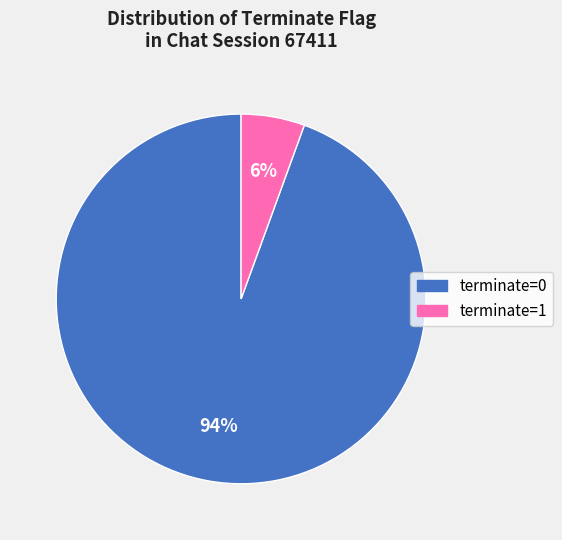

How many segments does this pie chart have?

2